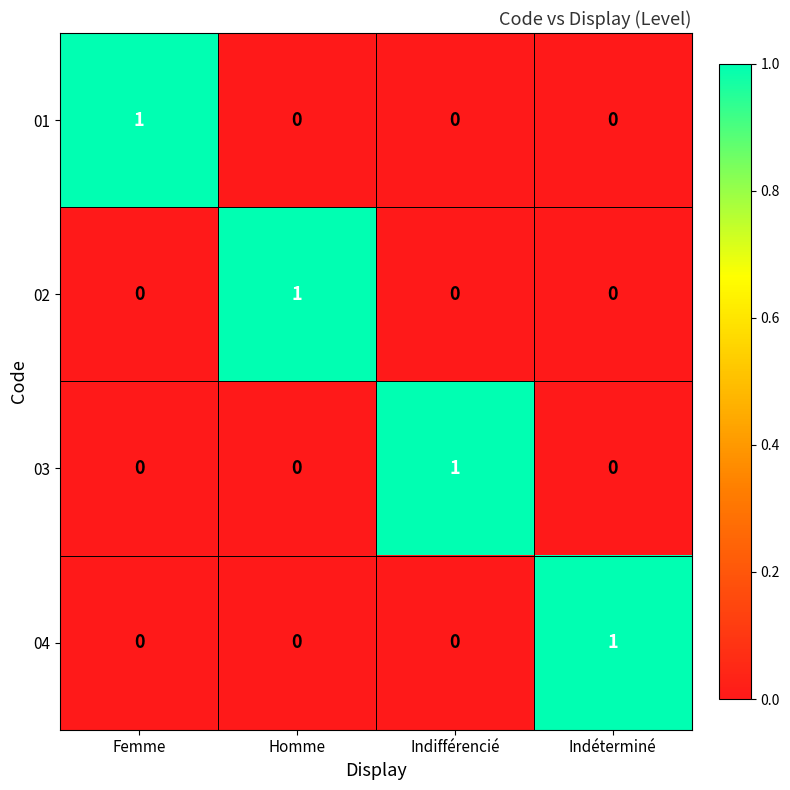

How many data points does each series have?

4